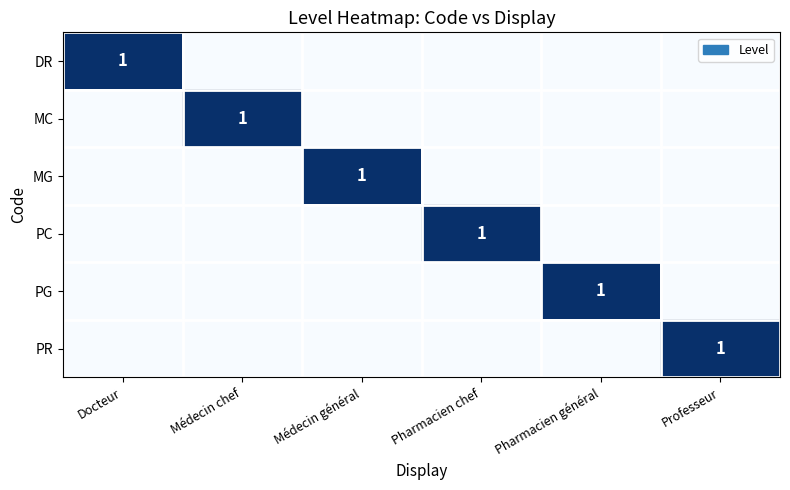

The PG series shows 2 at Pharmacien général. True or false?

False